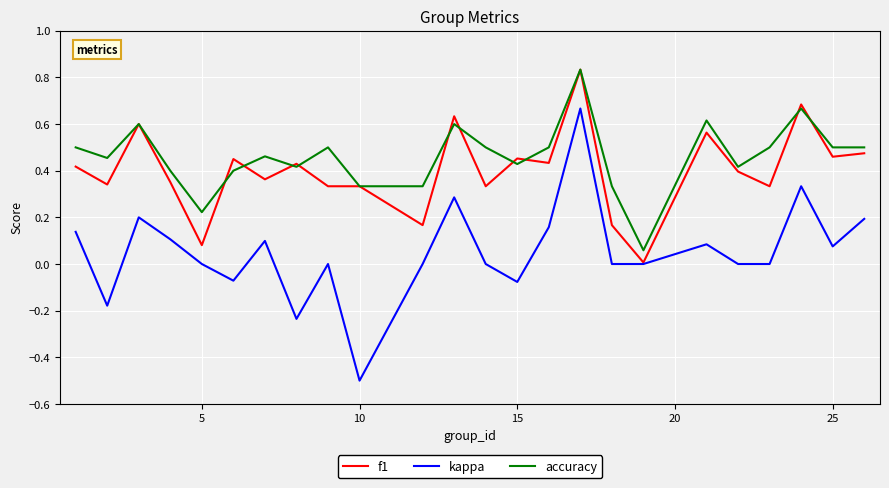

True or false: kappa and accuracy intersect in this chart.

False